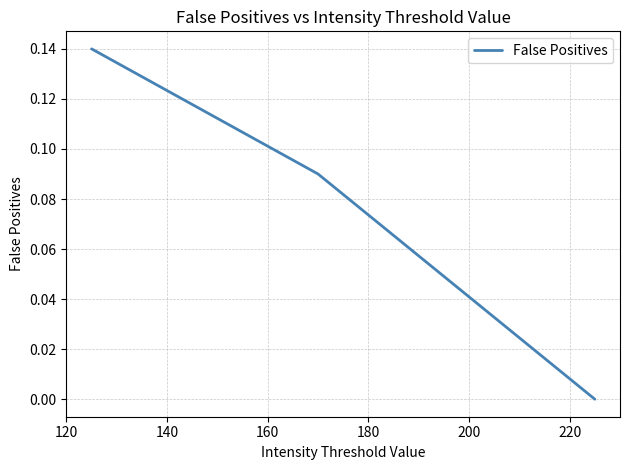

How many lines are shown in the chart?

1